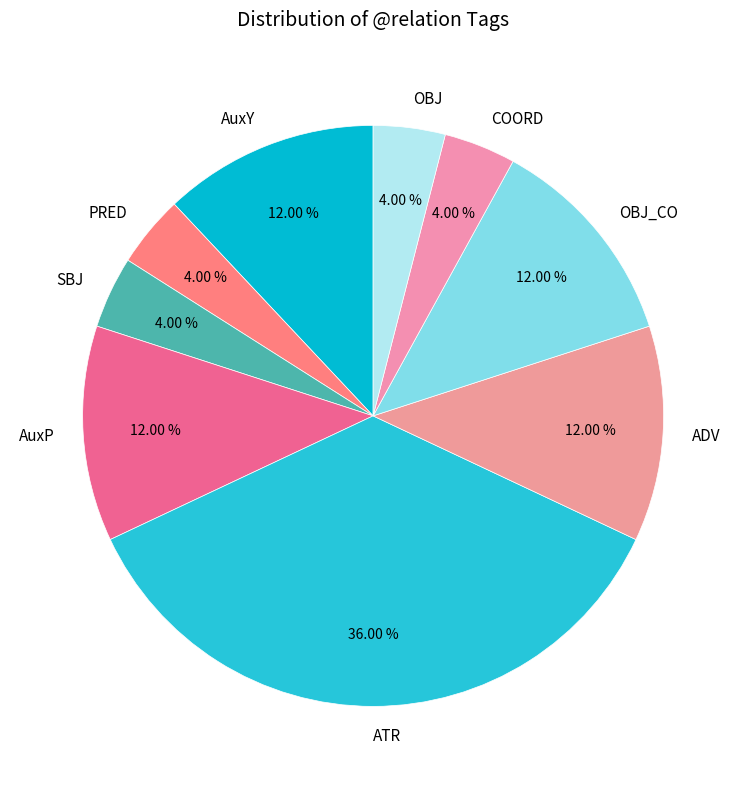

To the nearest percent, what percentage of the pie is AuxY?

12%